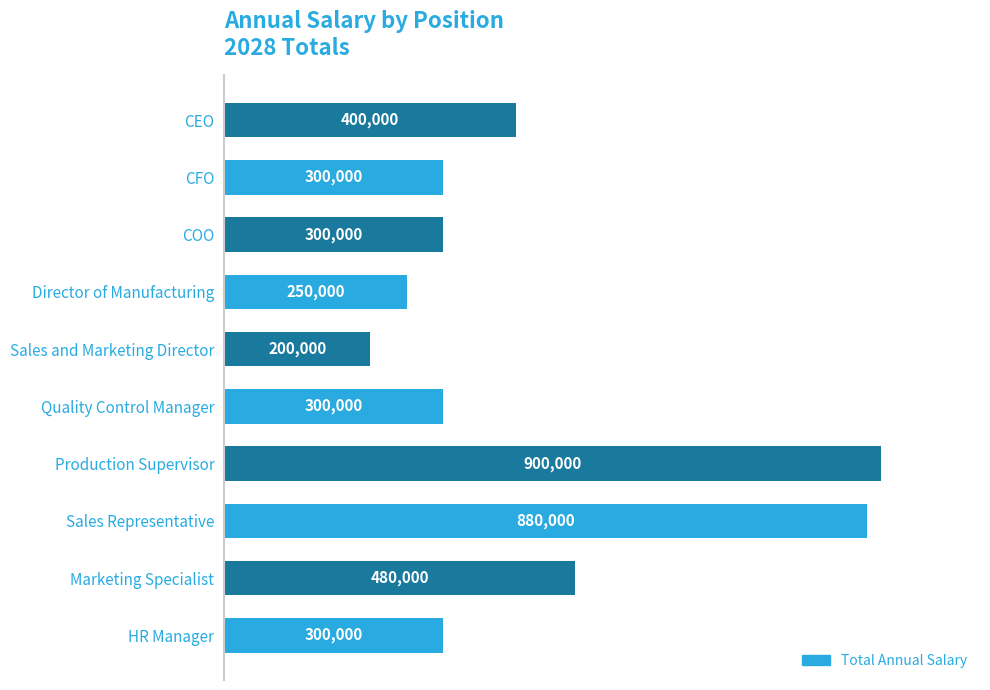

Reading bottom to top, list all the values displayed in this chart.

HR Manager=300000.0	Marketing Specialist=480000.0	Sales Representative=880000.0	Production Supervisor=900000.0	Quality Control Manager=300000.0	Sales and Marketing Director=200000.0	Director of Manufacturing=250000.0	COO=300000.0	CFO=300000.0	CEO=400000.0